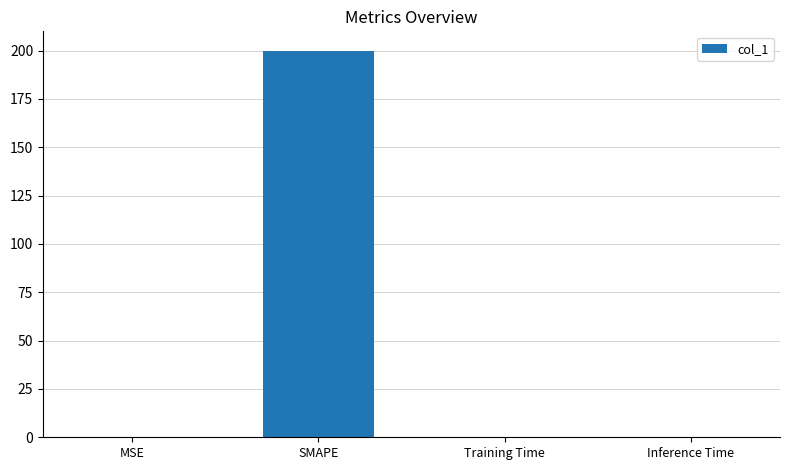

How many categories are shown in the chart?

4